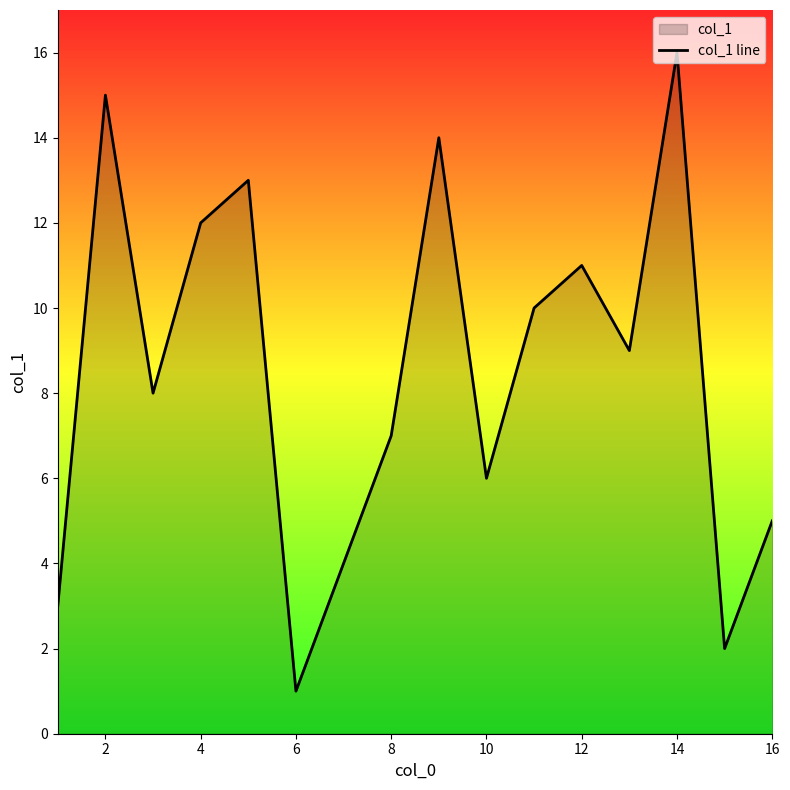

Which label corresponds to the largest value in the chart?

14